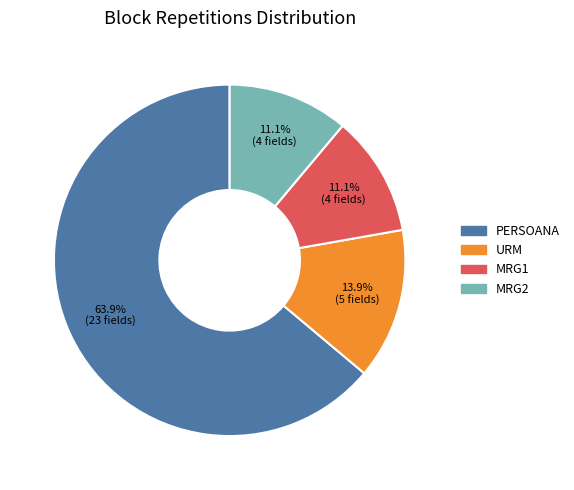

Is it true that URM is 14% of the pie?

True